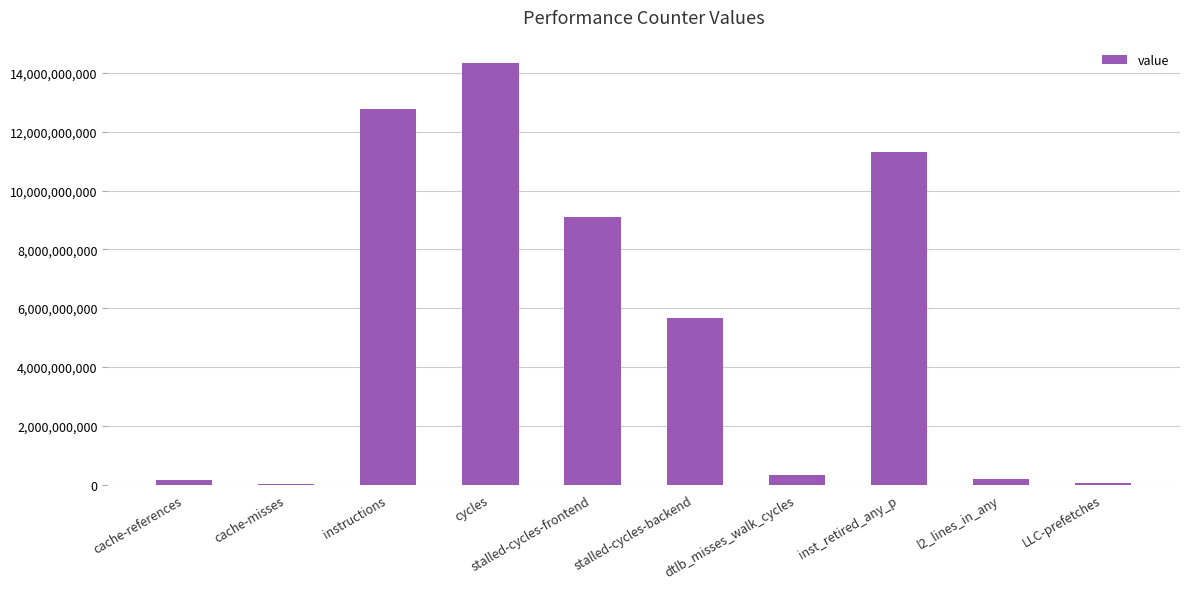

Which category has the highest value across all series?

cycles